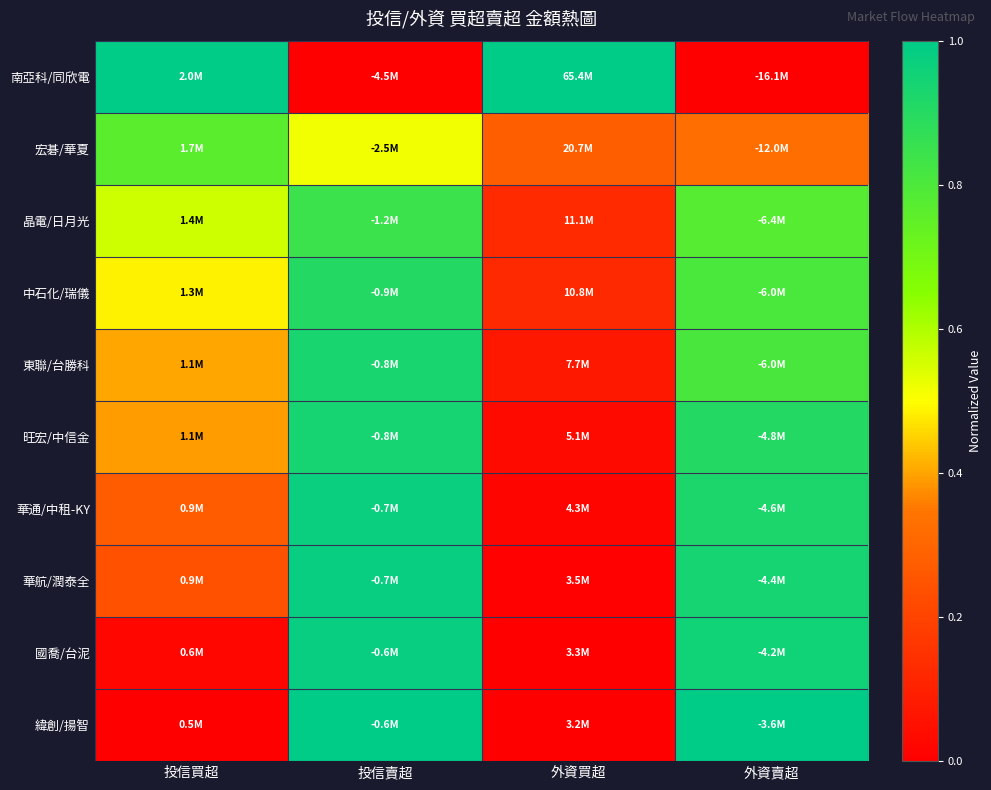

Which series has the largest range (max minus min)?

南亞科/同欣電